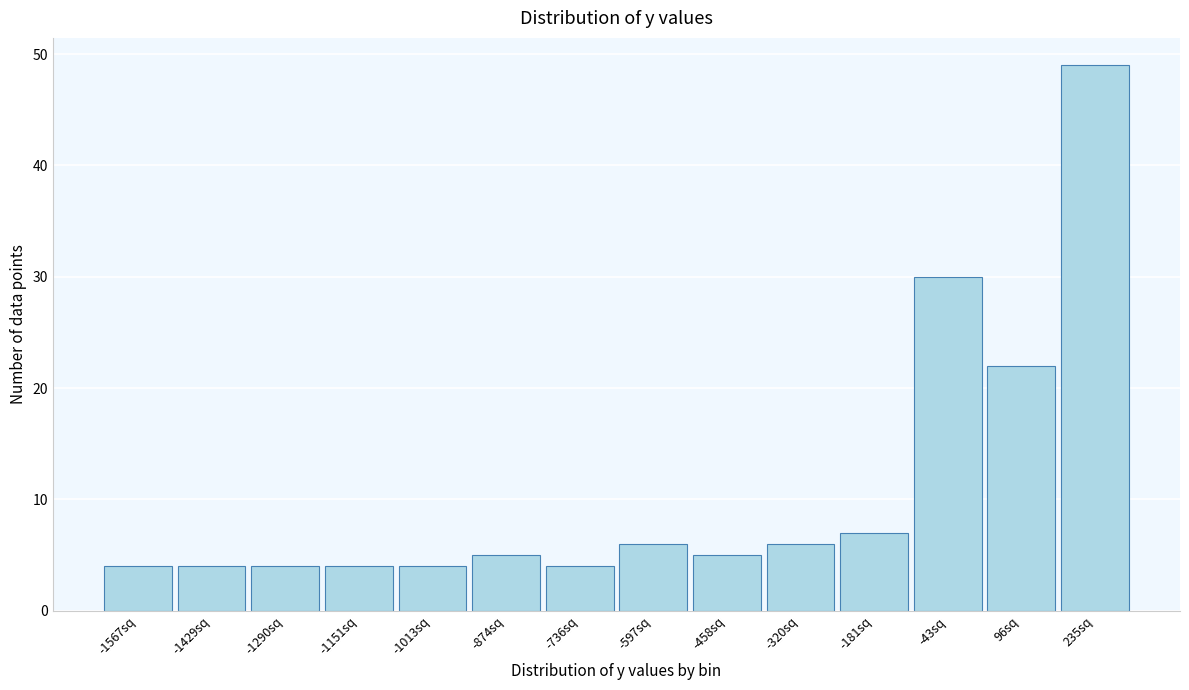

Reading right to left, extract all data points from this chart.

235sq=49	96sq=22	-43sq=30	-181sq=7	-320sq=6	-458sq=5	-597sq=6	-736sq=4	-874sq=5	-1013sq=4	-1151sq=4	-1290sq=4	-1429sq=4	-1567sq=4